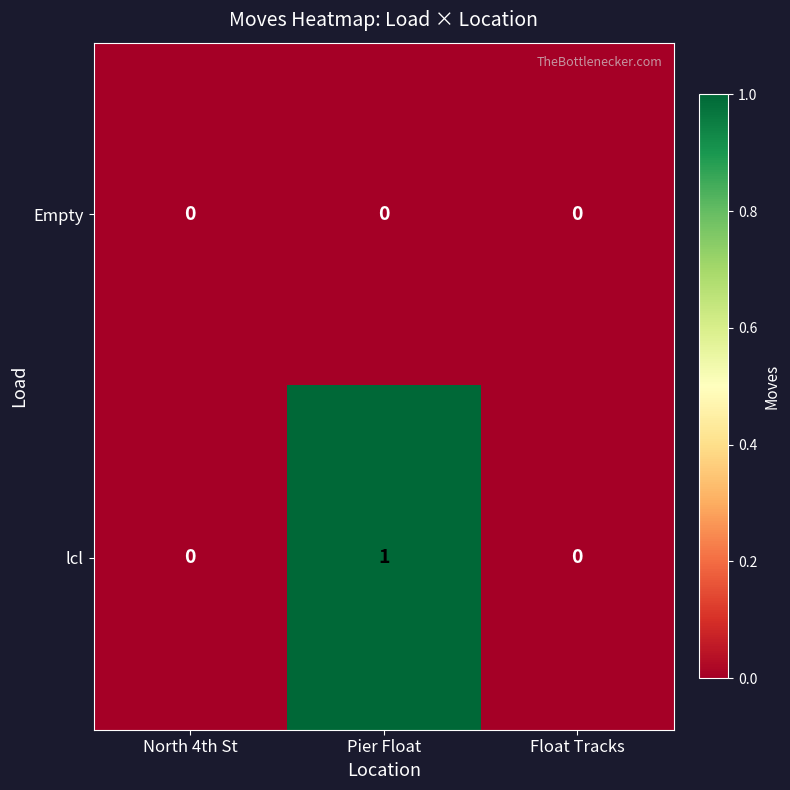

Which category has the highest value across all series?

Pier Float